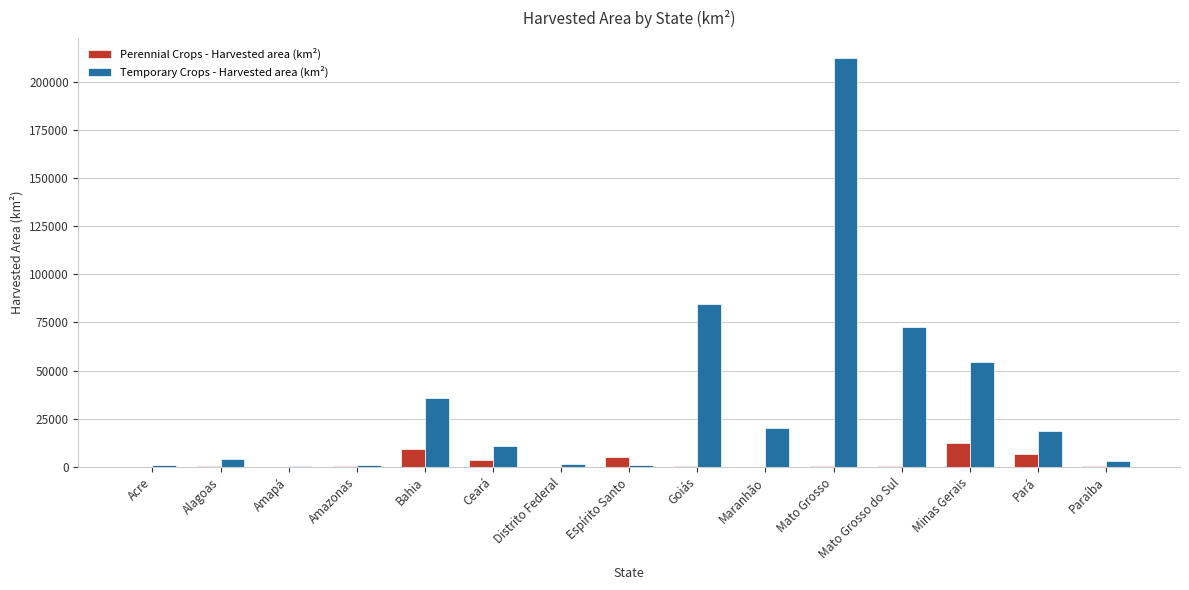

The value of Temporary Crops - Harvested area (km²) at Mato Grosso do Sul is 72556.8. True or false?

True